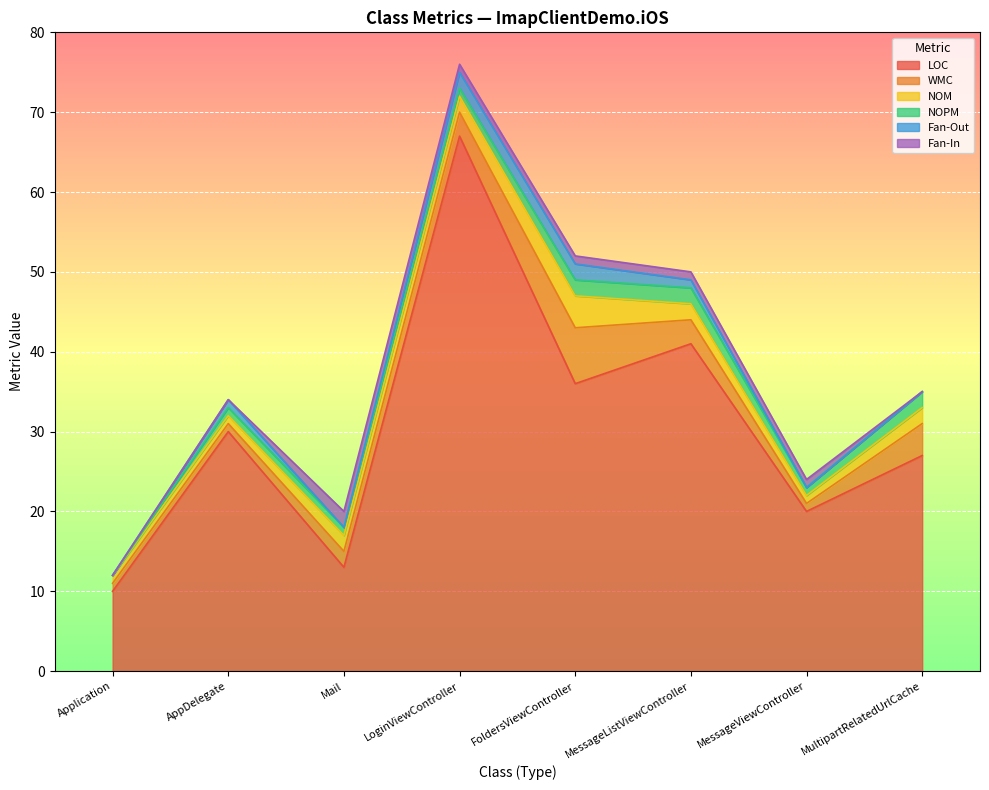

At which category does Fan-Out reach its first local valley?

Mail